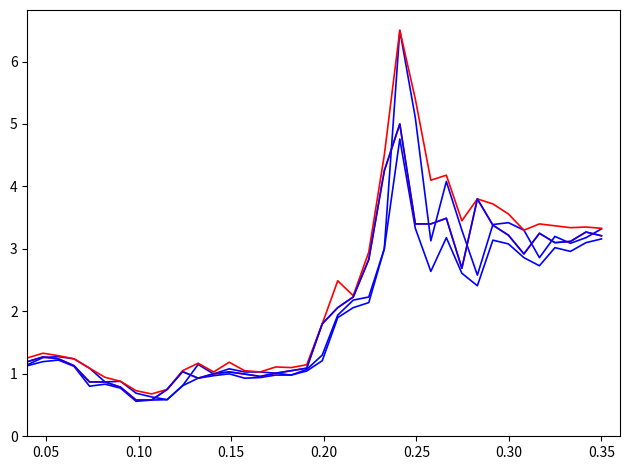

Does the chart have visible grid lines?

No